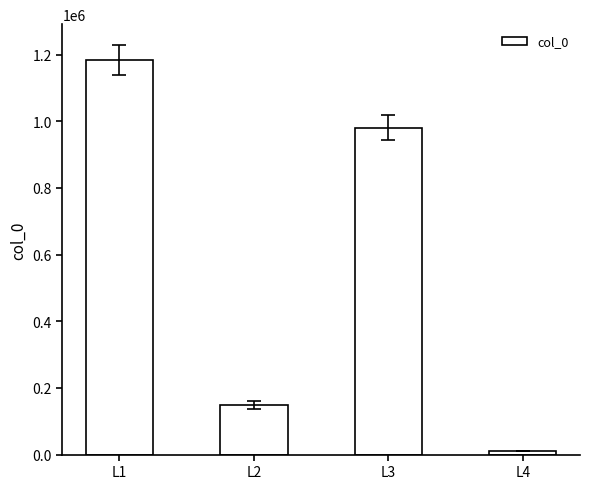

Reading left to right, transcribe all the data shown in this chart.

1185077	150076	980508	10149